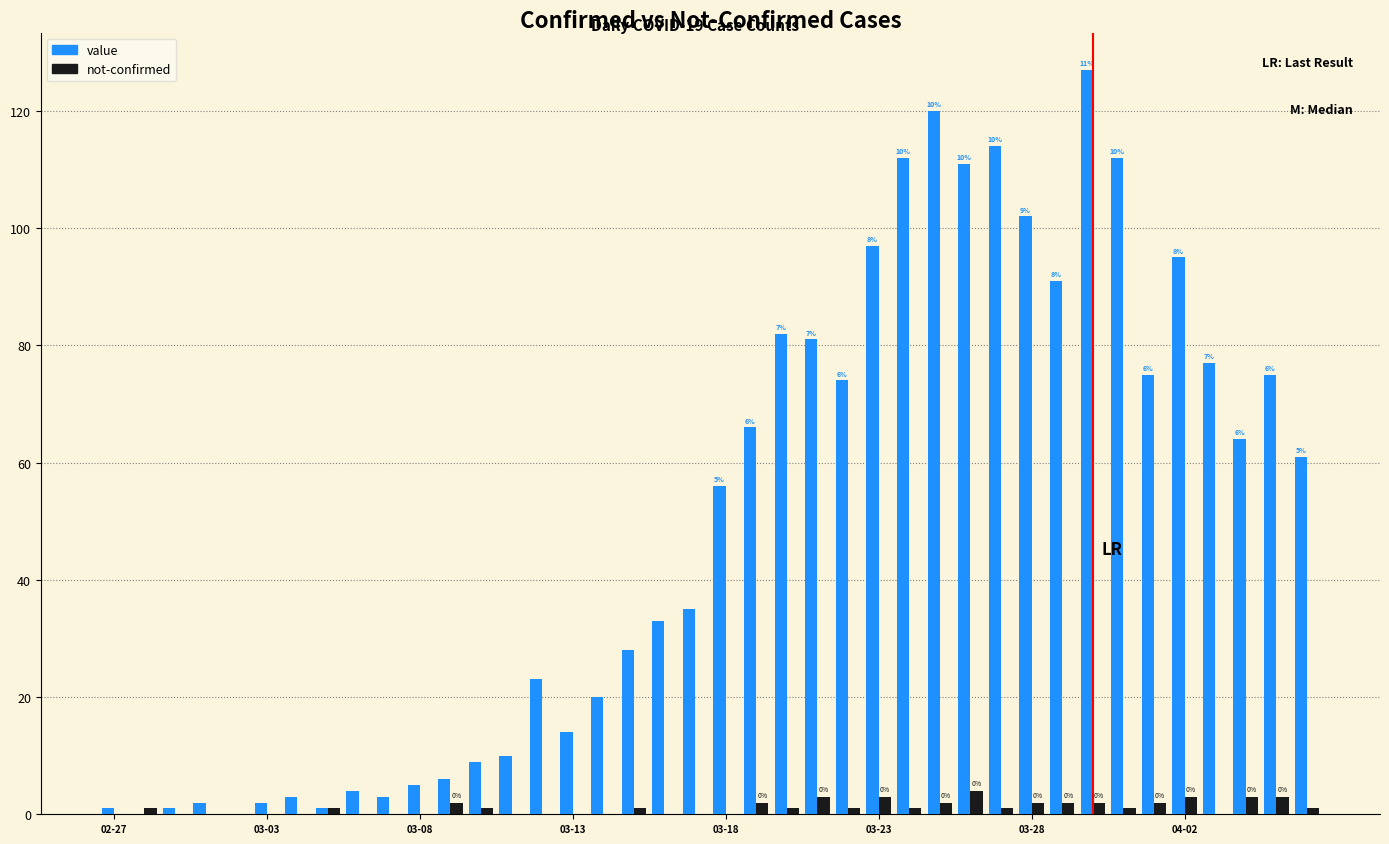

Count the number of categories in the chart.

40